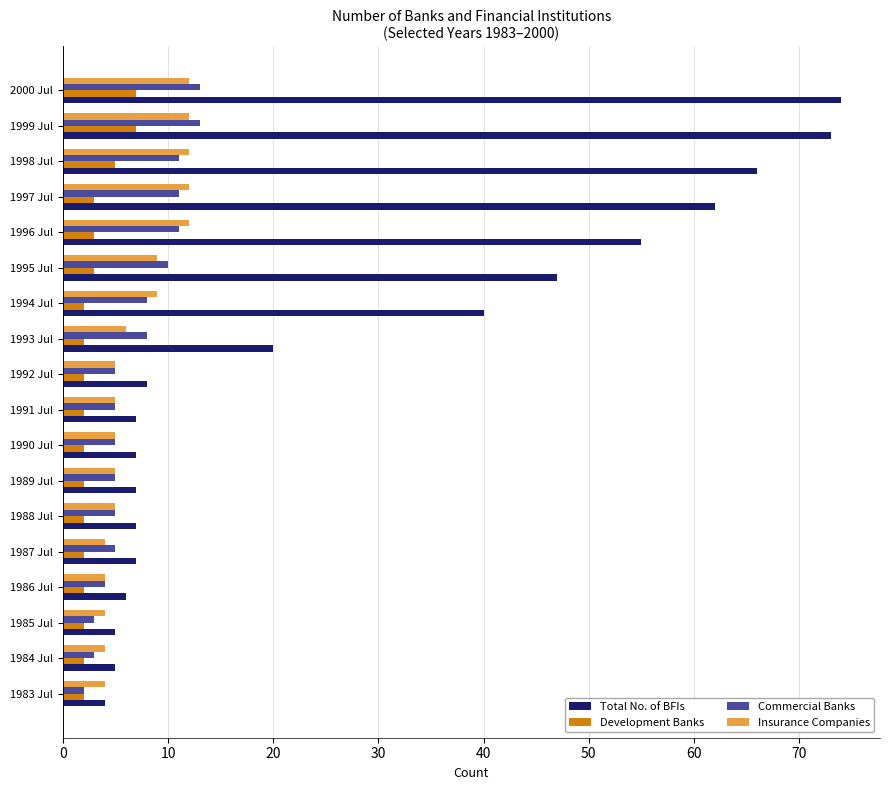

Which series has the largest total across all categories?

Total No. of BFIs